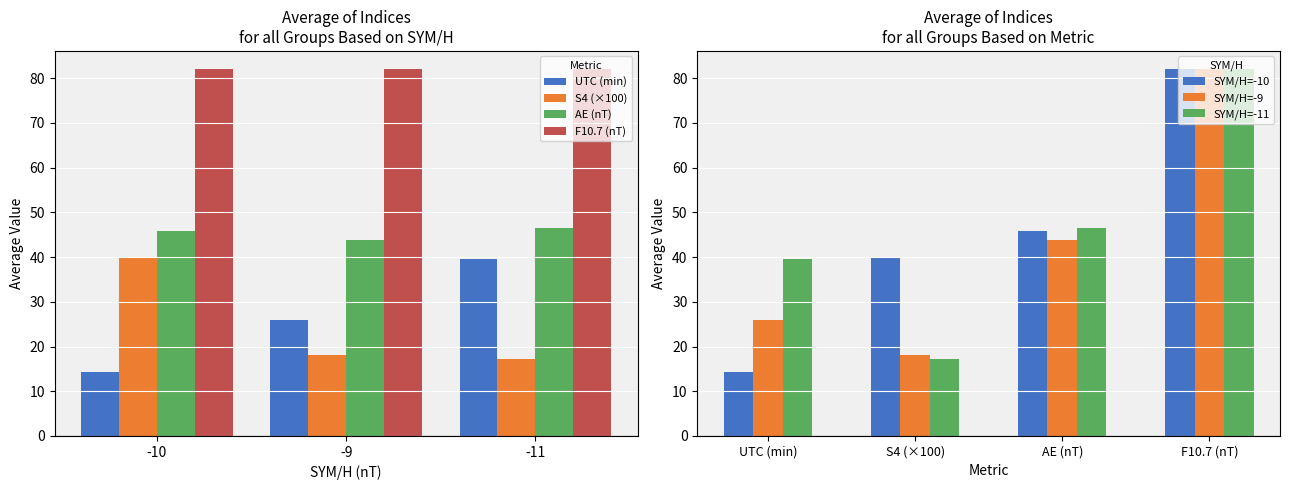

Is the value of SYM/H=-10 at UTC (min) greater than the value of SYM/H=-11 at F10.7 (nT)?

No